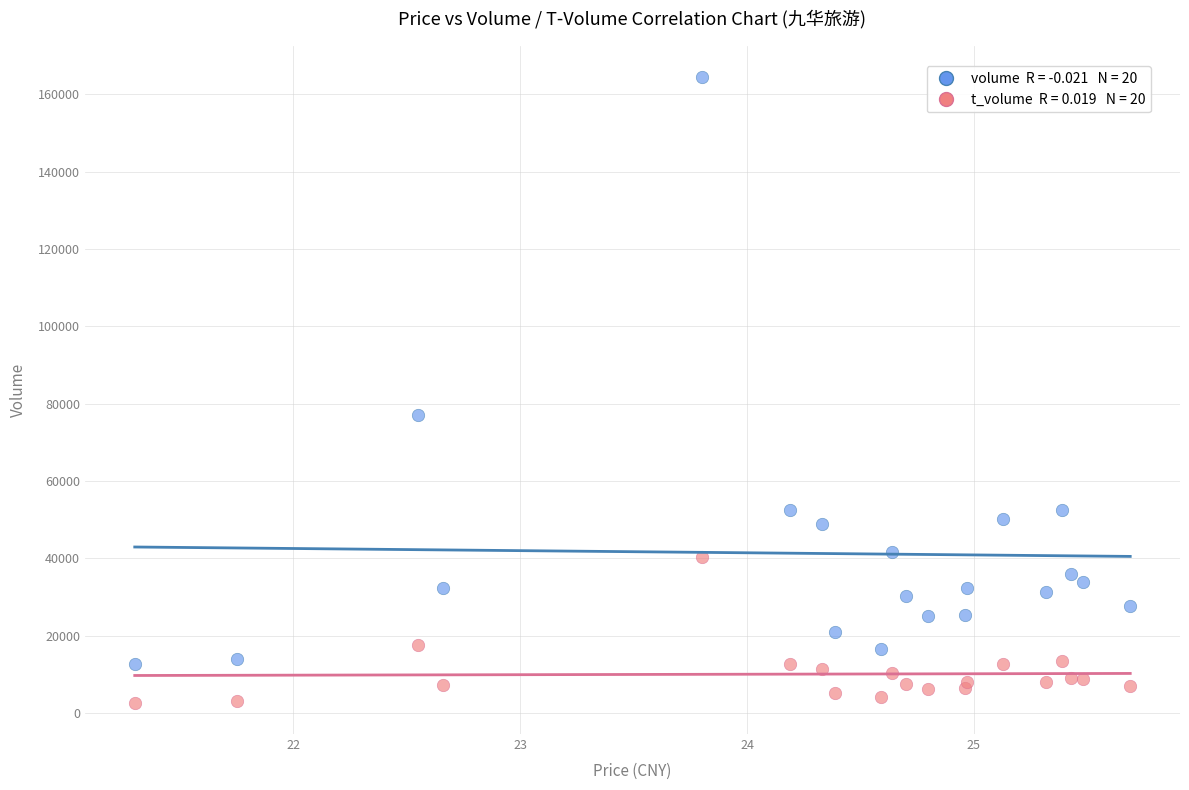

Across all series, what Y value is closest to 83606?

77033